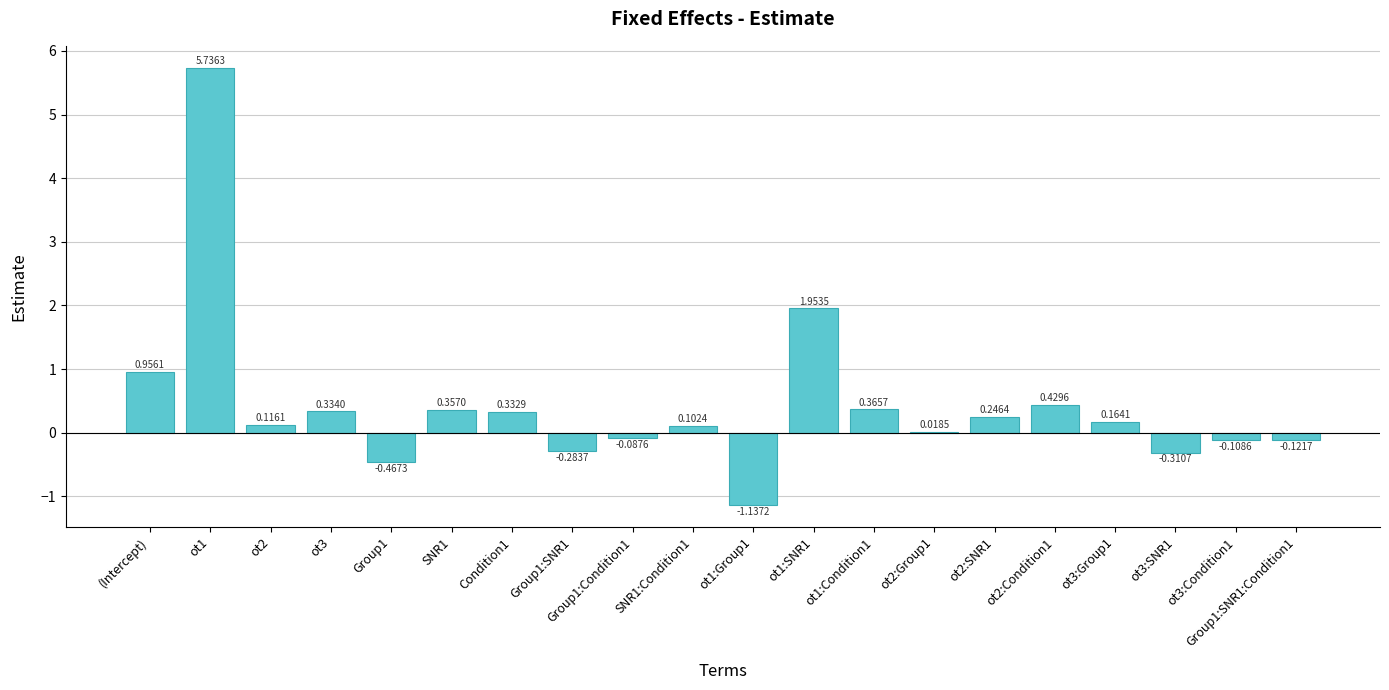

What is the sum of all values?

8.6